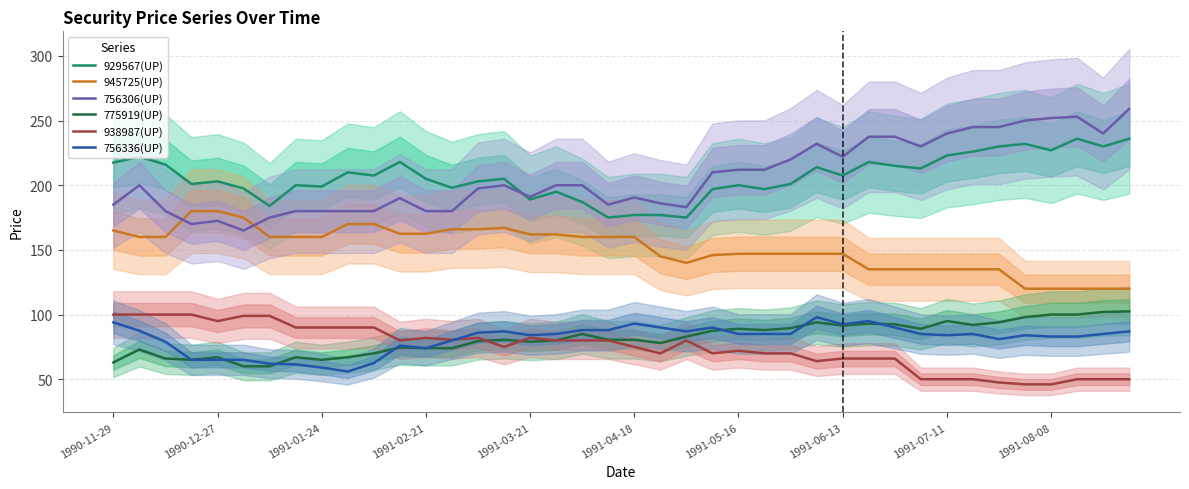

Reading right to left, what are all the values shown in this chart?

929567(UP): 236.0	230.0	236.0	227.0	232.0	230.0	226.0	223.0	213.0	215.0	218.0	207.5	214.0	201.0	197.0	200.0	197.0	175.0	177.0	177.0	175.0	187.0	195.0	189.0	205.0	203.0	198.0	205.0	218.0	207.5	210.0	199.0	200.0	184.0	197.5	203.0	201.0	216.0	222.0	217.5
945725(UP): 120.0	120.0	120.0	120.0	120.0	135.0	135.0	135.0	135.0	135.0	135.0	147.0	147.0	147.0	147.0	147.0	146.0	140.0	145.0	160.0	160.0	160.0	162.0	162.0	167.0	166.0	166.0	162.5	162.5	170.0	170.0	160.0	160.0	160.0	175.0	180.0	180.0	160.0	160.0	165.0
756306(UP): 259.0	240.0	253.0	252.0	250.0	245.0	245.0	240.0	230.0	237.5	237.5	222.0	232.0	220.0	212.0	212.0	210.0	183.0	186.0	190.5	185.0	200.0	200.0	191.0	200.0	197.5	180.0	180.0	190.0	180.0	180.0	180.0	180.0	175.0	165.0	172.5	170.0	180.0	200.0	185.0
775919(UP): 102.5	102.0	100.0	100.0	98.0	94.0	92.0	95.0	89.0	92.5	93.0	91.5	94.0	89.5	88.0	89.0	87.5	83.0	78.0	80.5	80.5	85.0	80.0	79.0	80.5	79.5	74.0	74.0	74.5	70.0	67.0	65.0	67.0	60.0	60.0	67.0	65.0	66.0	73.0	63.0
938987(UP): 50.0	50.0	50.0	46.0	46.0	47.5	50.0	50.0	50.0	66.0	66.0	66.0	64.0	70.0	70.0	72.0	70.0	80.0	70.0	75.0	80.0	80.0	80.0	82.0	75.0	82.0	80.5	82.0	80.0	90.0	90.0	90.0	90.0	99.0	99.0	95.0	100.0	100.0	100.0	100.0
756336(UP): 87.0	85.0	83.0	83.0	84.0	81.0	85.0	84.0	85.0	90.0	95.0	92.5	98.0	85.0	85.0	85.0	90.0	87.0	90.0	93.0	88.0	88.0	85.0	84.0	87.0	86.0	80.0	74.0	76.0	62.5	56.0	59.0	61.5	62.0	65.0	65.0	65.0	79.0	87.5	94.0